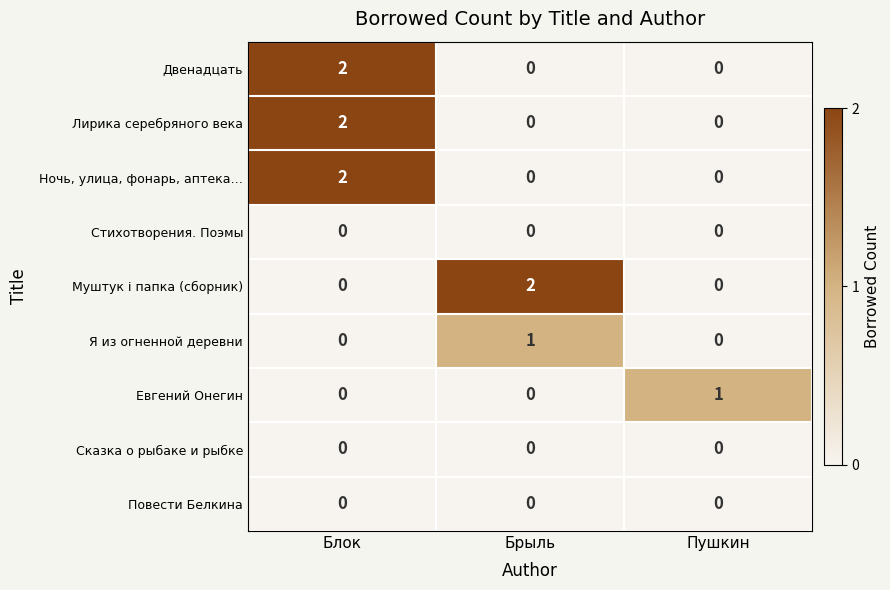

The value of Стихотворения. Поэмы at Брыль is 0. True or false?

True